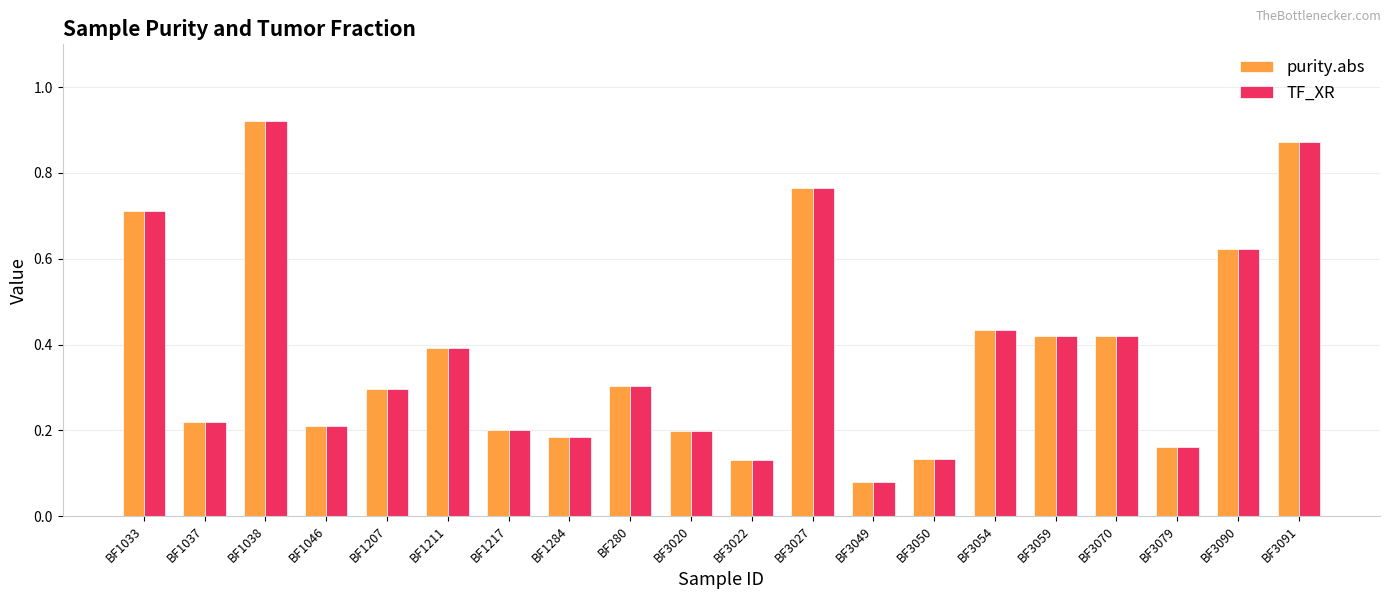

The TF_XR series shows 0.3 at BF1207. True or false?

True